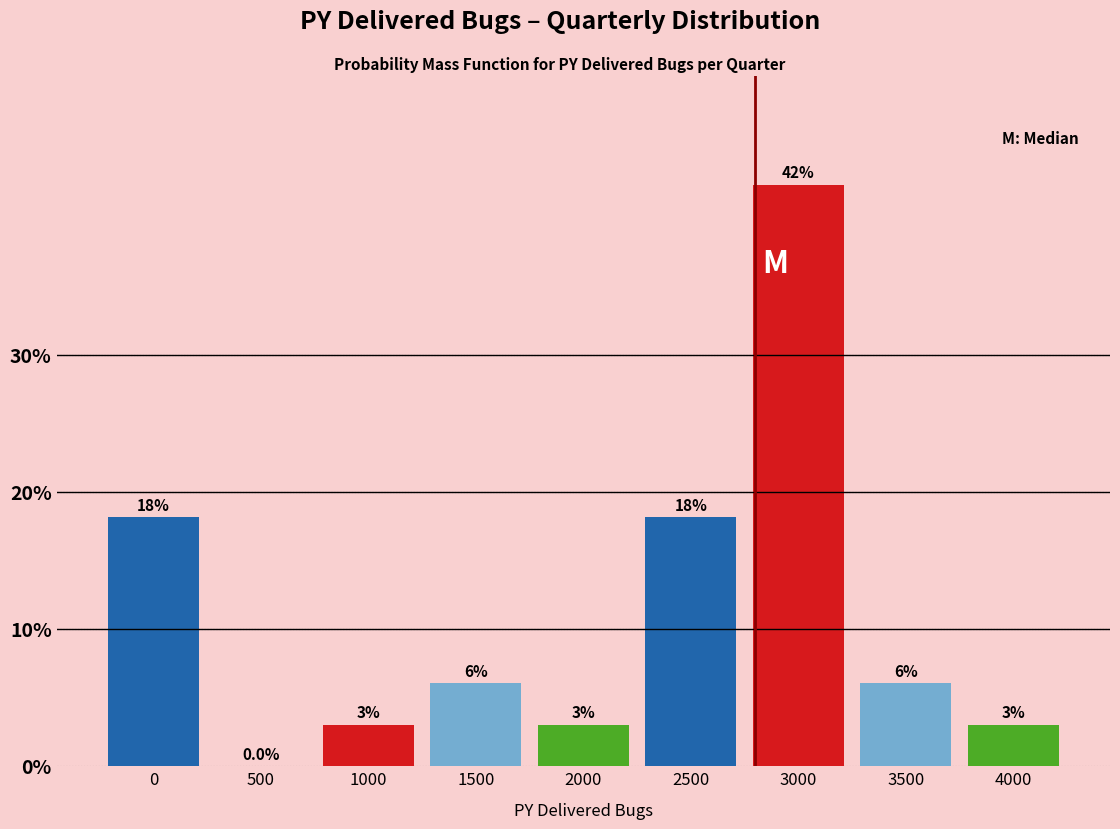

Are the bars horizontal?

No